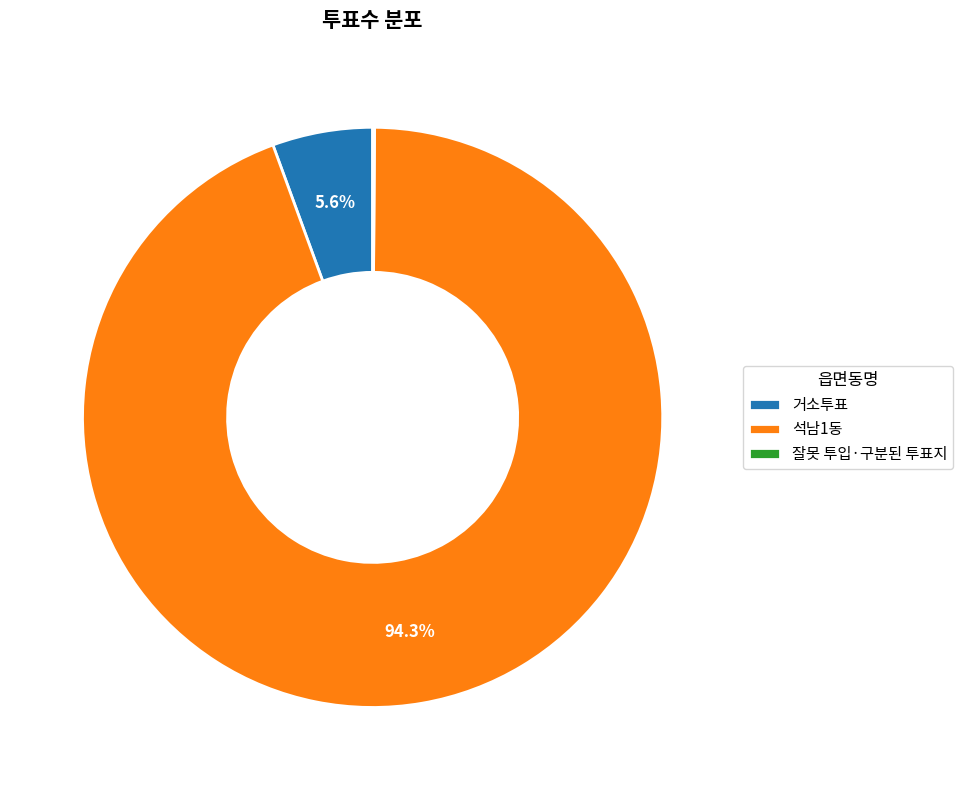

Combined, do 거소투표 and 석남1동 account for over 50%?

Yes